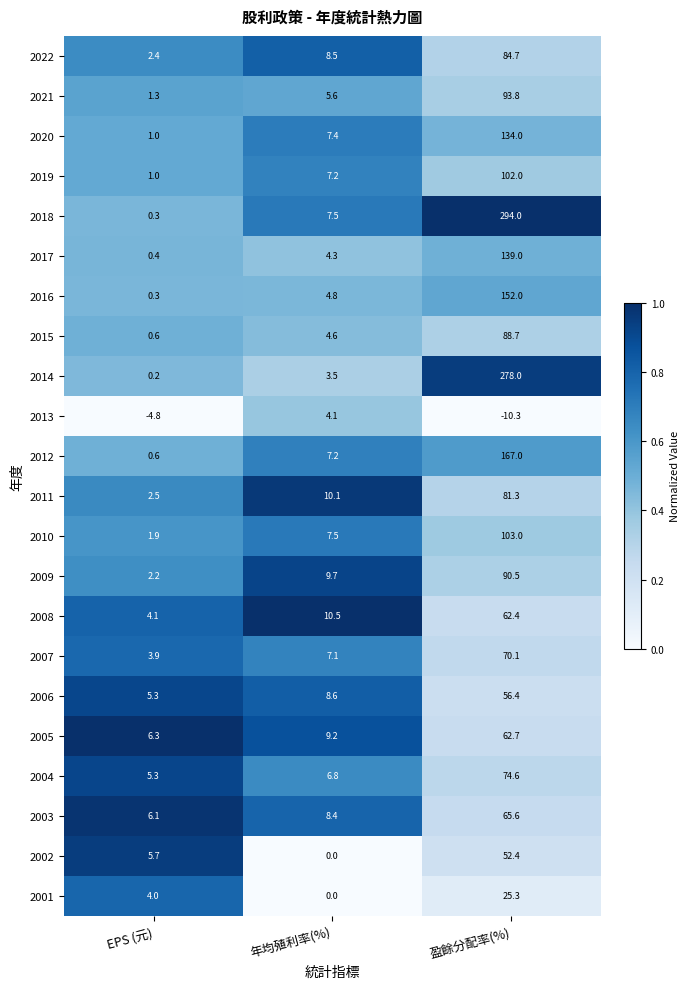

List the labels in order of 2022 value, smallest first.

EPS (元), 年均殖利率(%), 盈餘分配率(%)